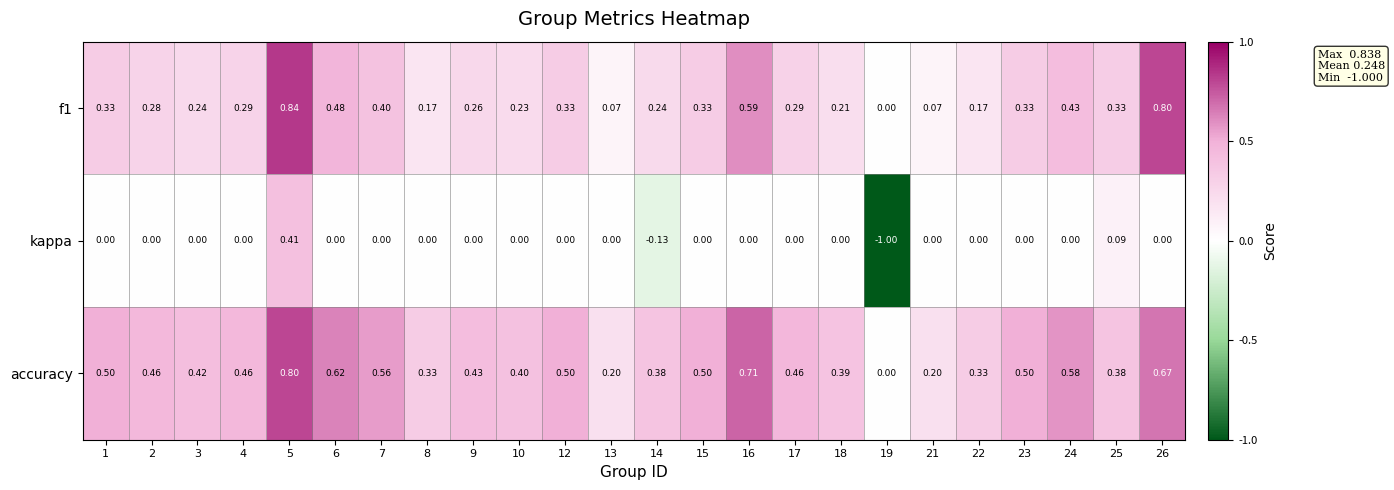

Which series has the largest range (max minus min)?

kappa